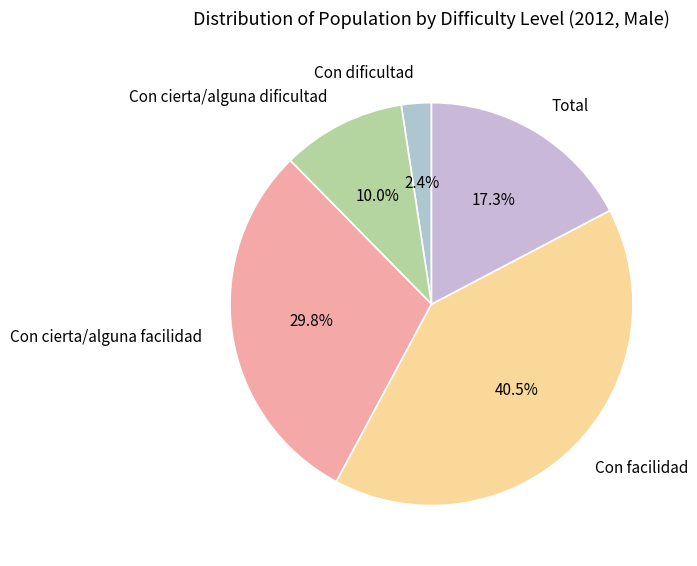

To the nearest percent, what percentage of the pie is Con dificultad?

2%